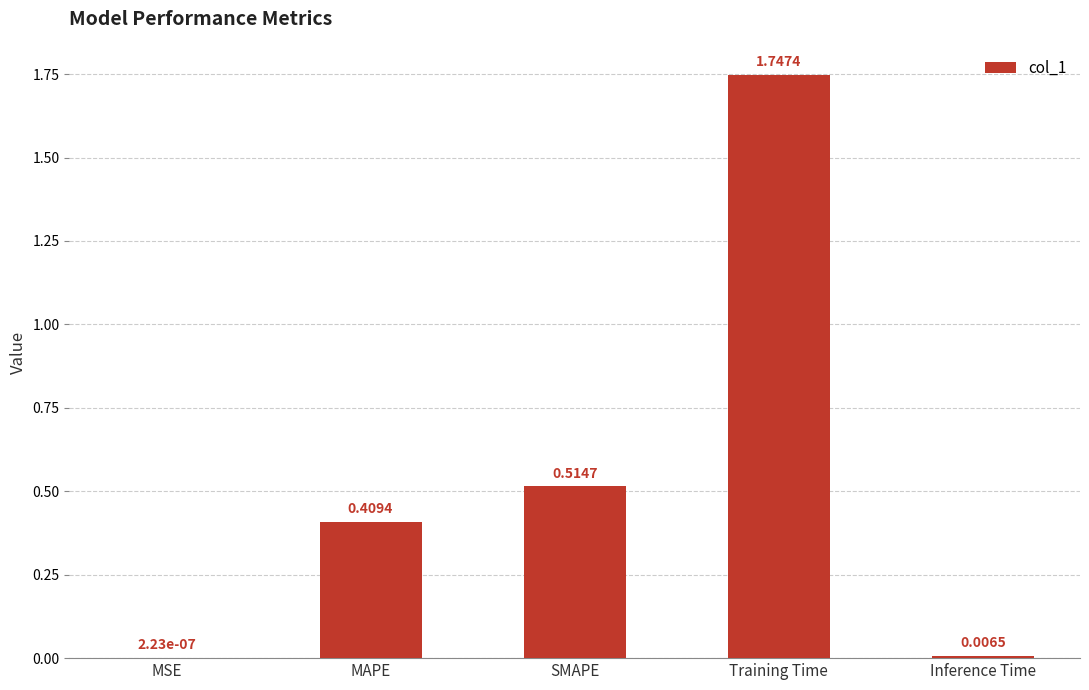

Are the bars horizontal?

No